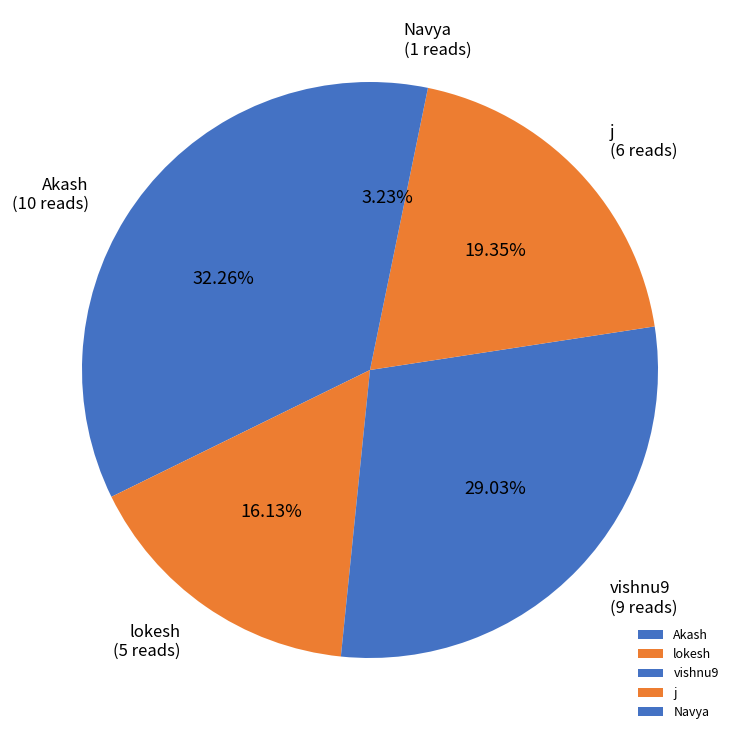

Does Akash account for over 50% of the chart?

No